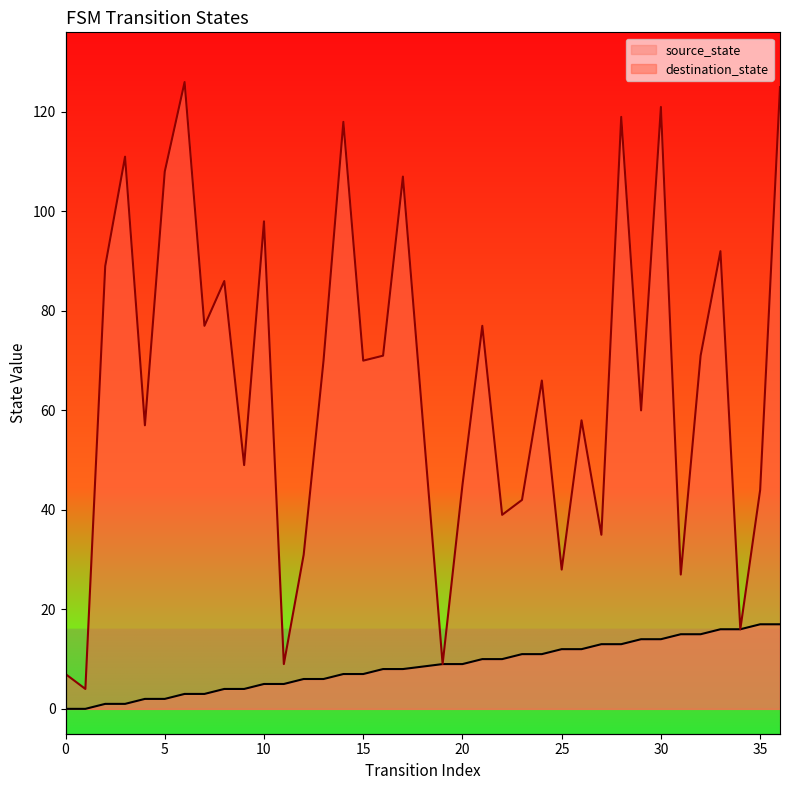

True or false: destination_state and source_state intersect in this chart.

False